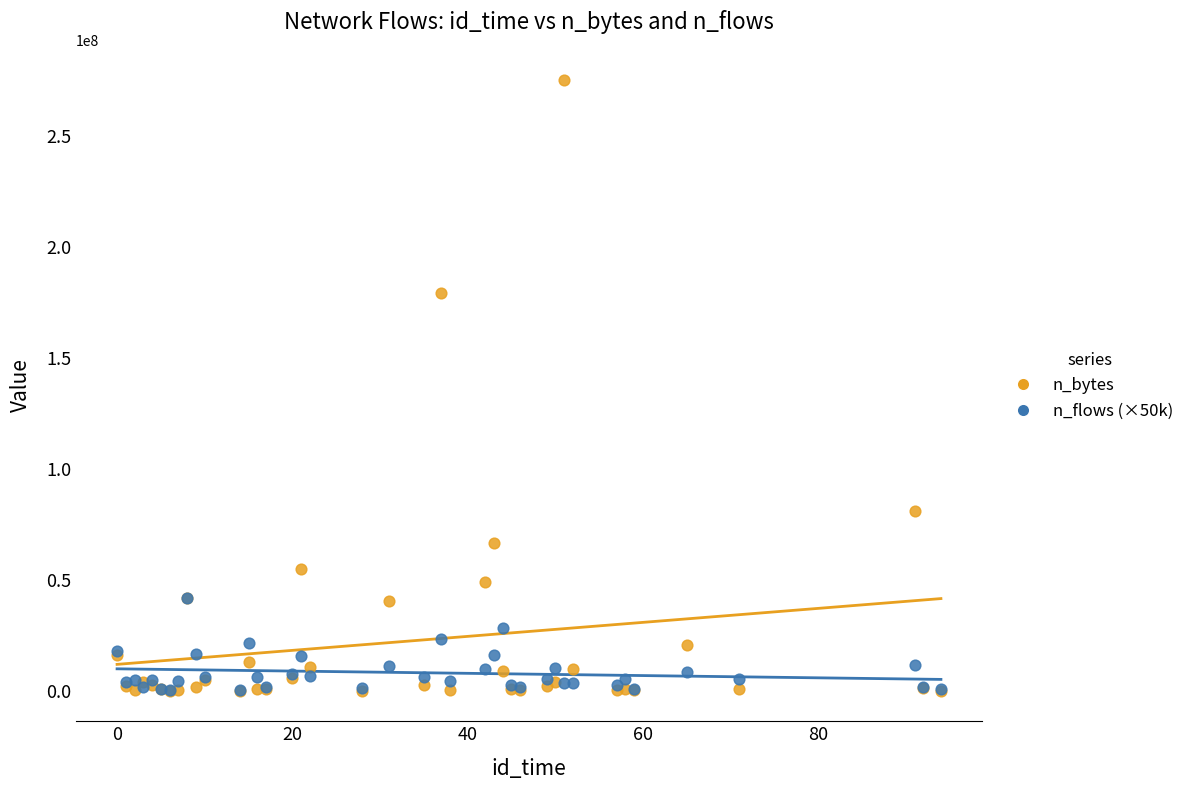

Which series contains the highest Y value?

n_bytes